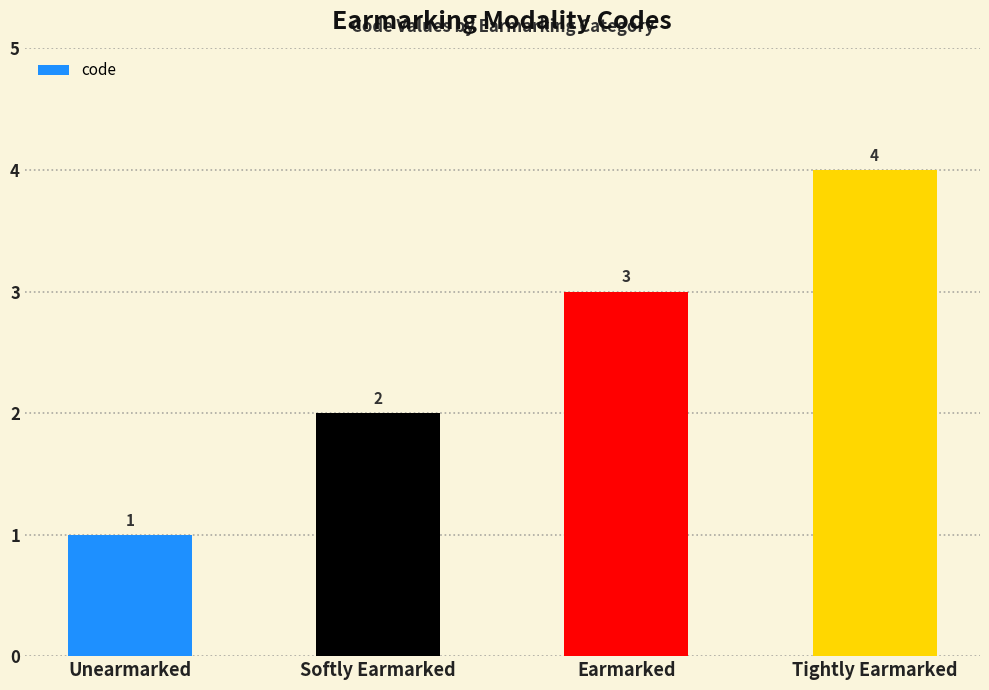

How many bars are there in total?

4